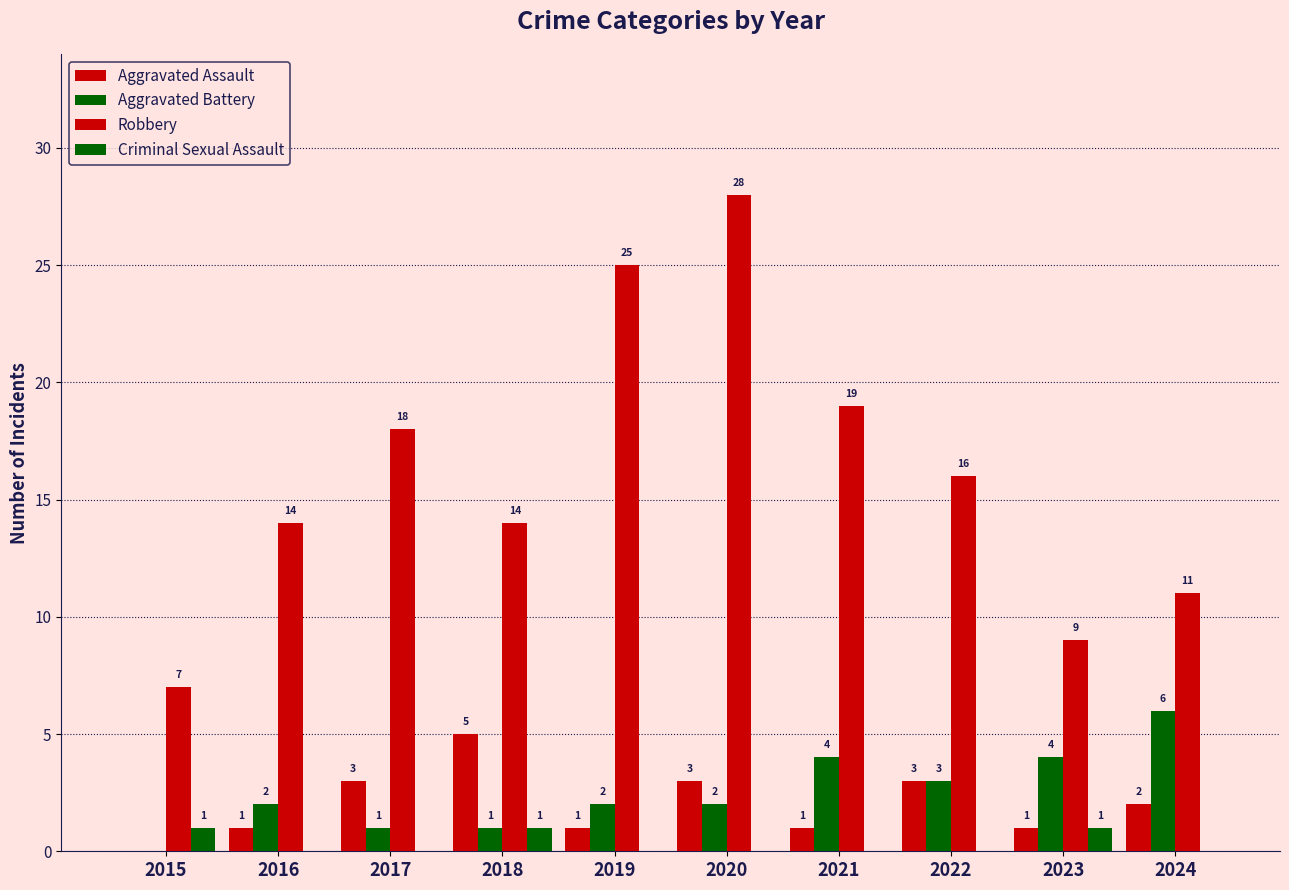

Which label corresponds to the smallest value in the chart?

2015